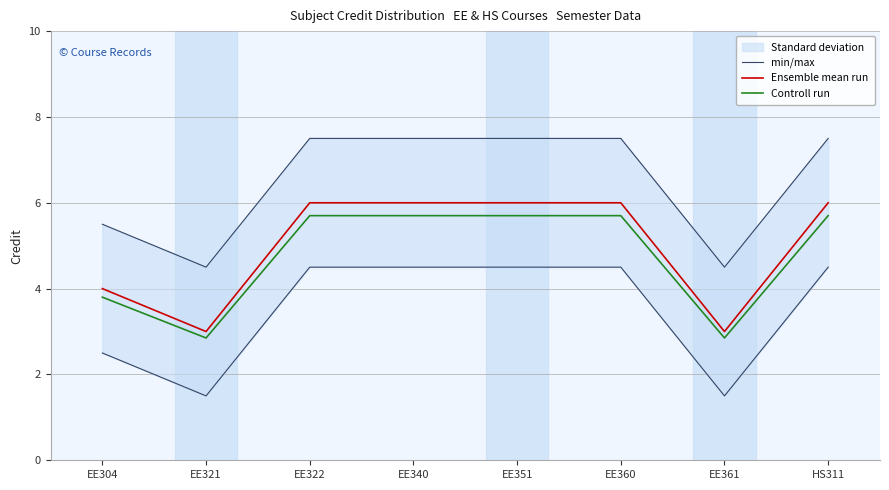

What position from the right is EE361?

2